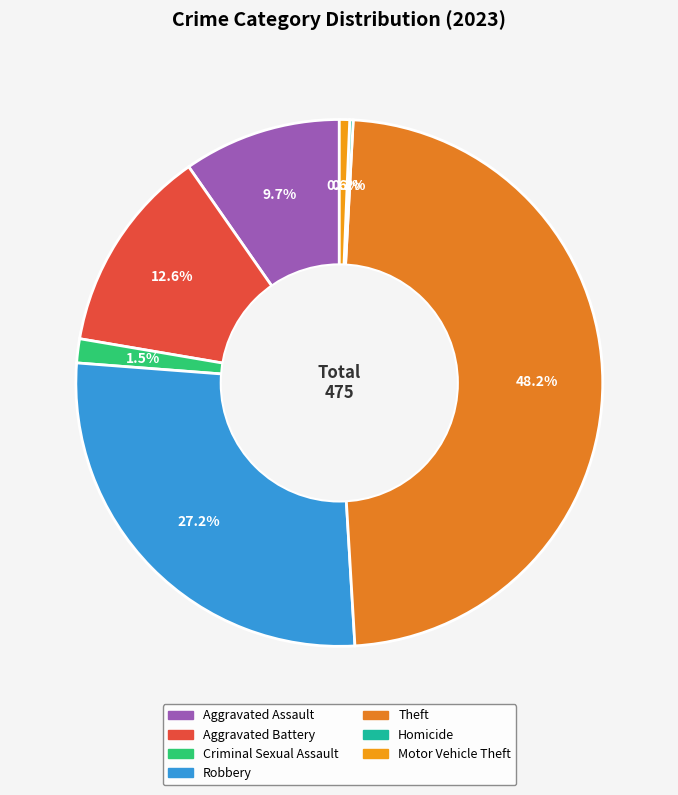

To the nearest percent, what percentage of the pie is Motor Vehicle Theft?

1%